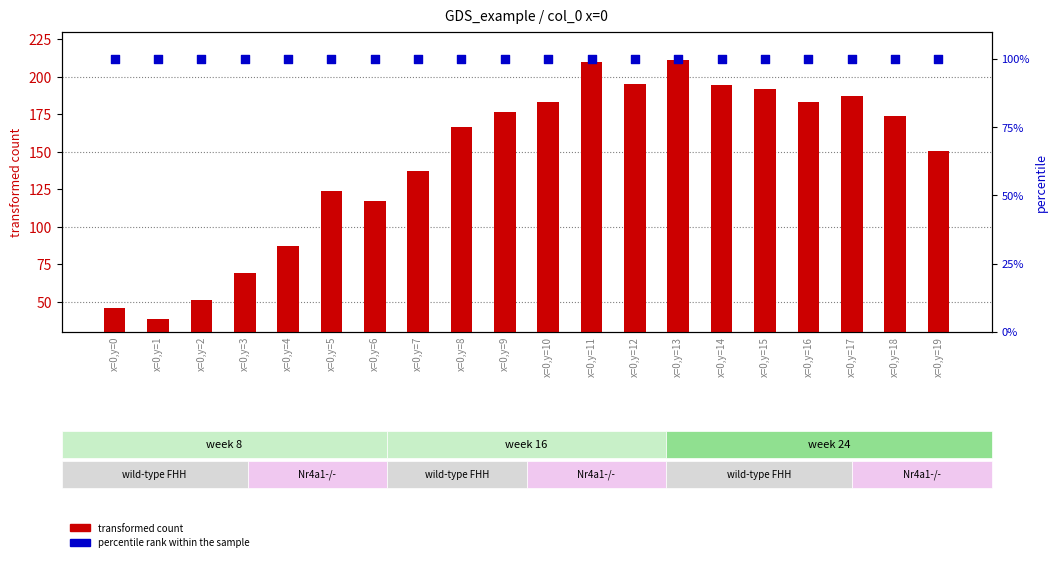

Which series contains the lowest Y value?

transformed count